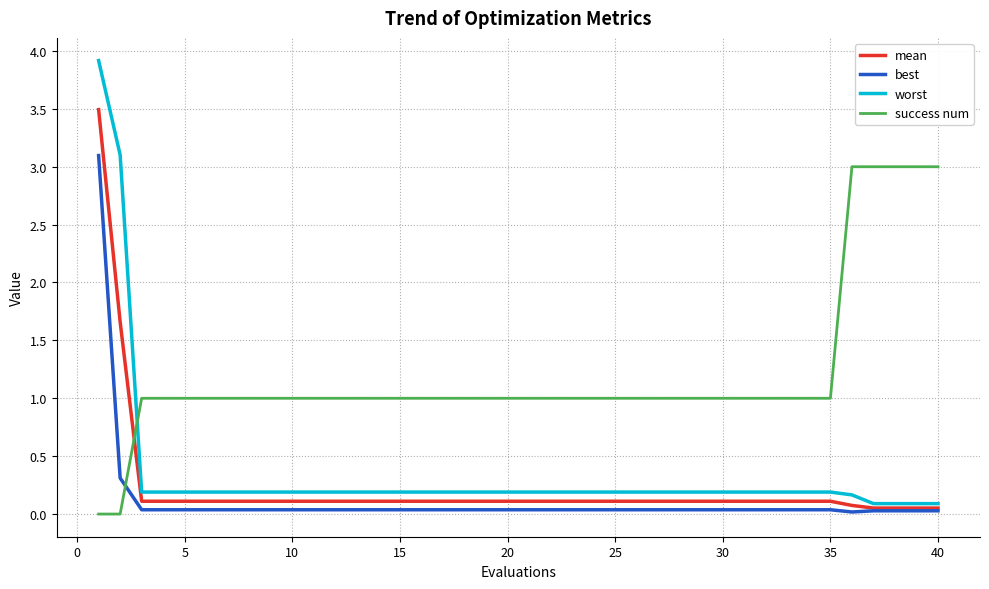

Which series has the largest total across all categories?

success num